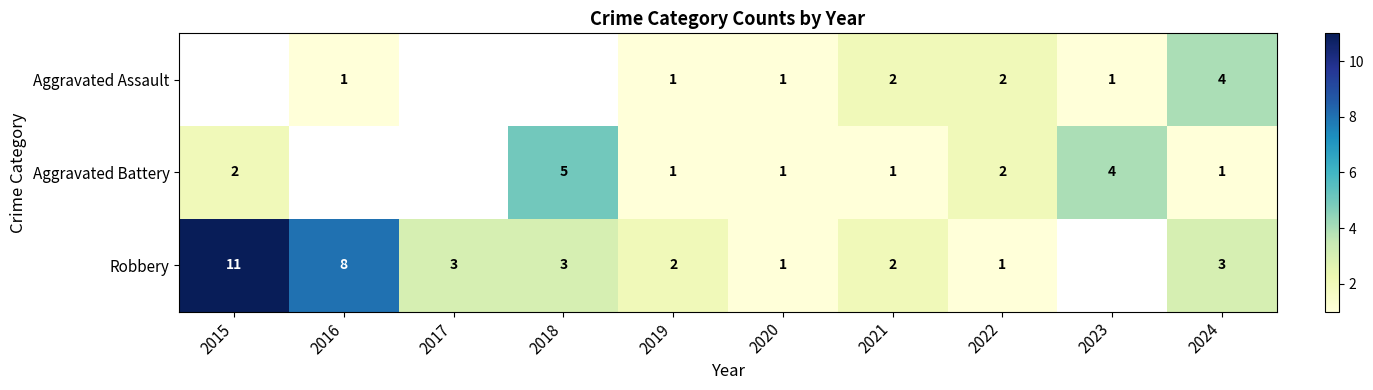

Is the value of Robbery at 2019 greater than the value of Aggravated Assault at 2019?

Yes